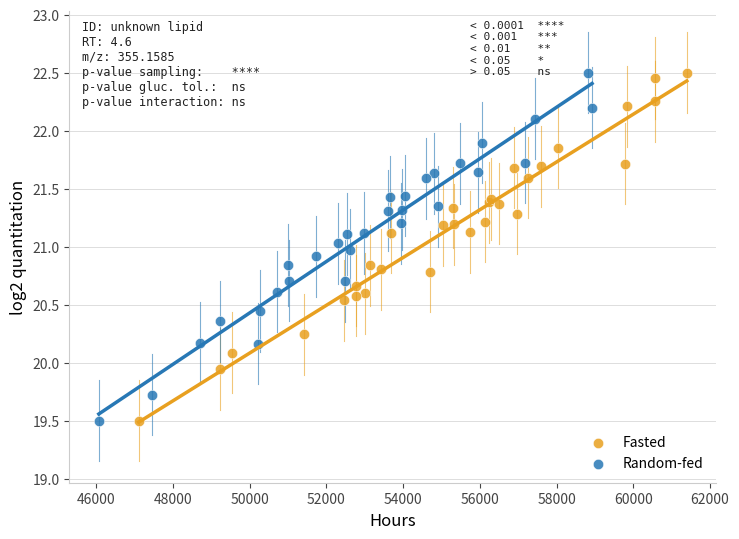

What are all the series names shown in the legend?

Fasted, Random-fed